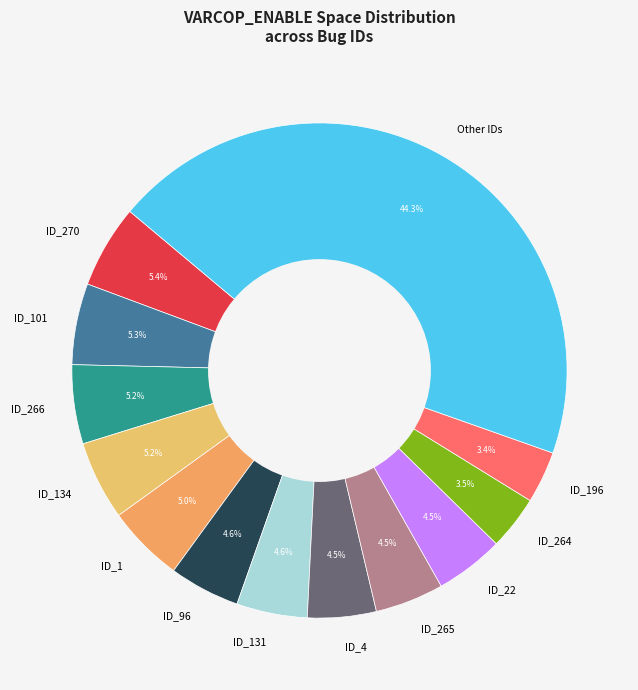

What percentage is NOT represented by ID_264?

96.5%